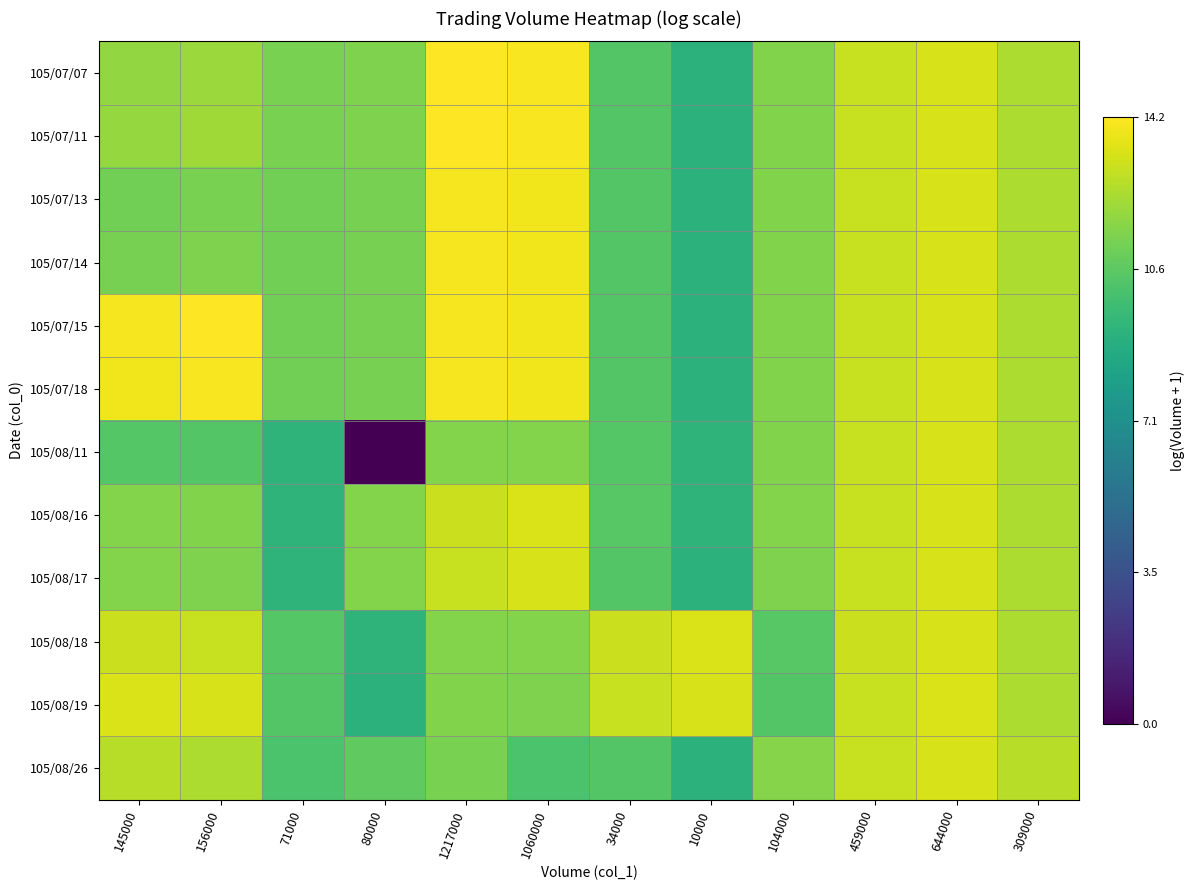

Between 104000 and 34000, which is larger?

104000